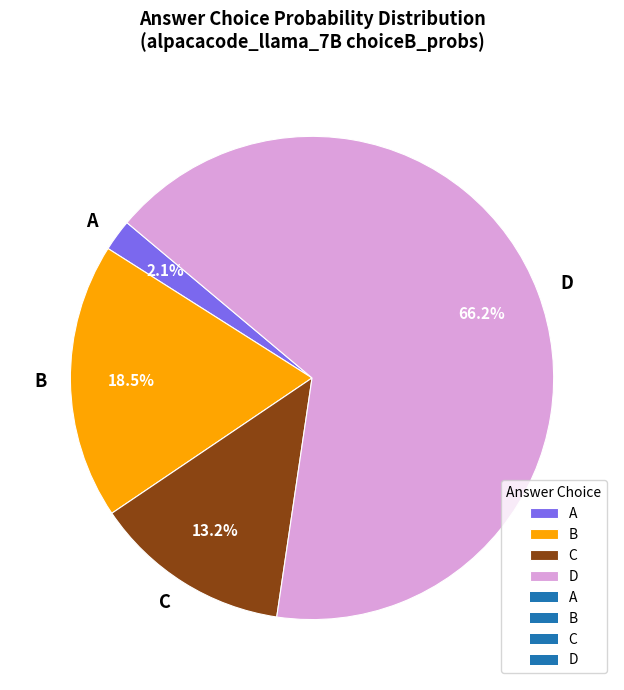

What percentage do D and B together represent?

84.7%